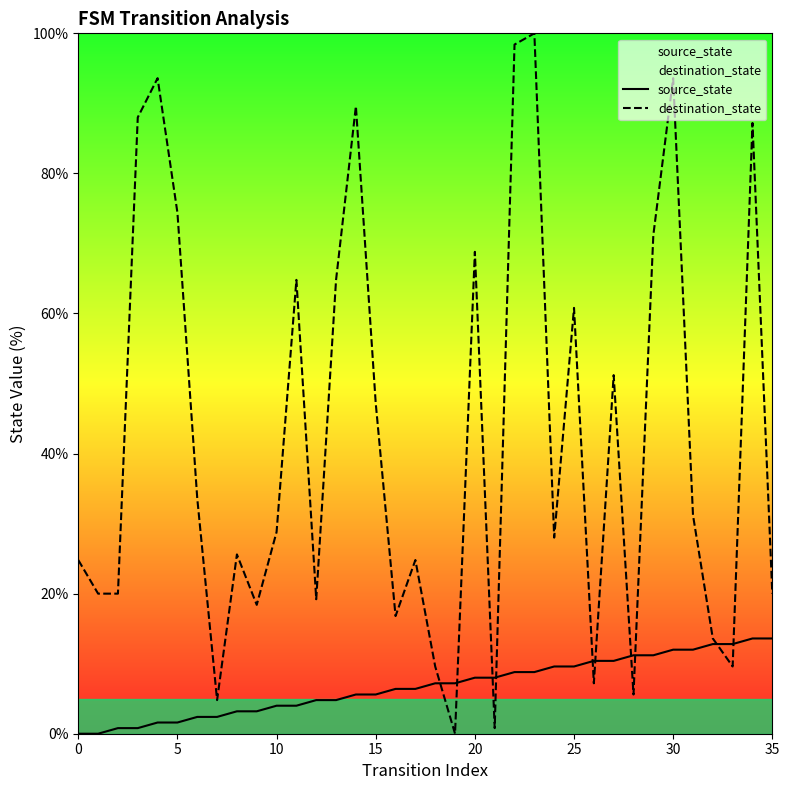

How many values in the source_state series exceed 7?

18